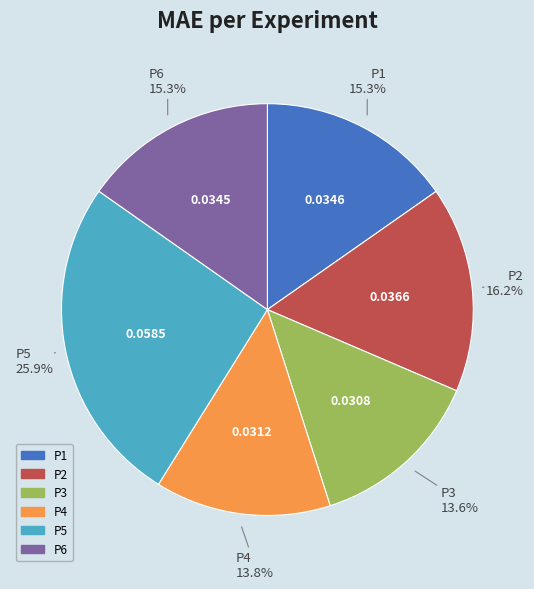

To the nearest percent, what is the combined percentage of P2 and P3?

30%